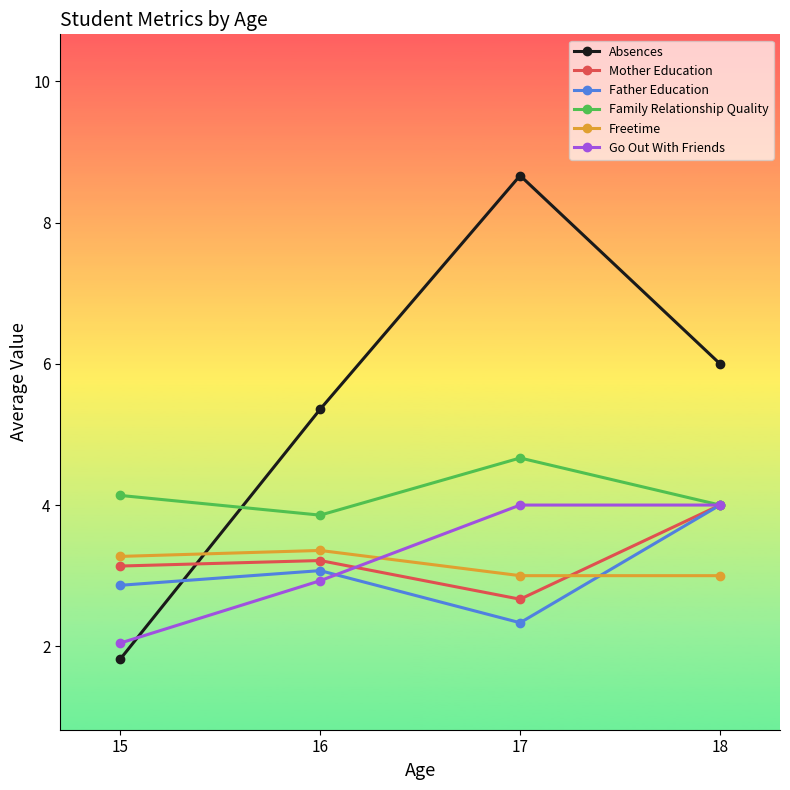

What is the difference between the maximum and second lowest values in the Father Education series?

1.1